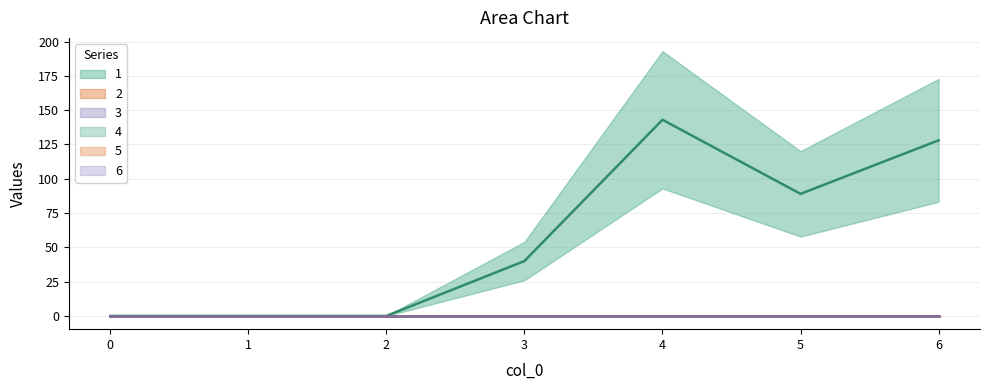

True or false: 5 and 4 cross at least once.

False